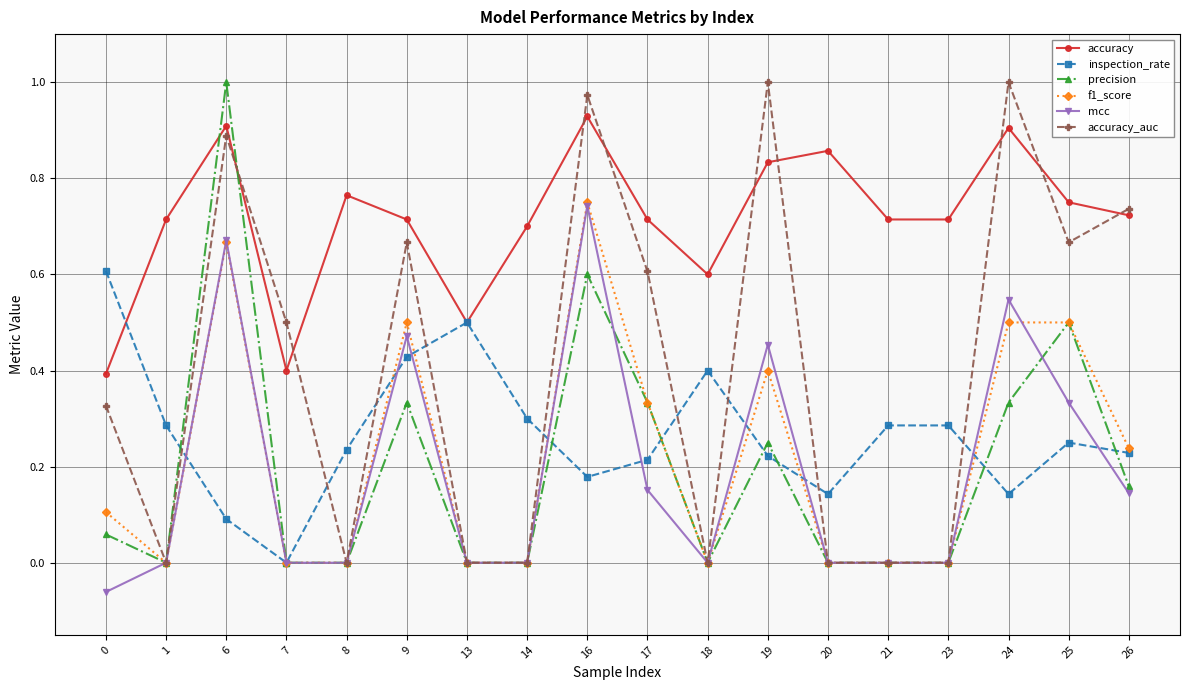

Which series changed the most between 0 and 16?

mcc